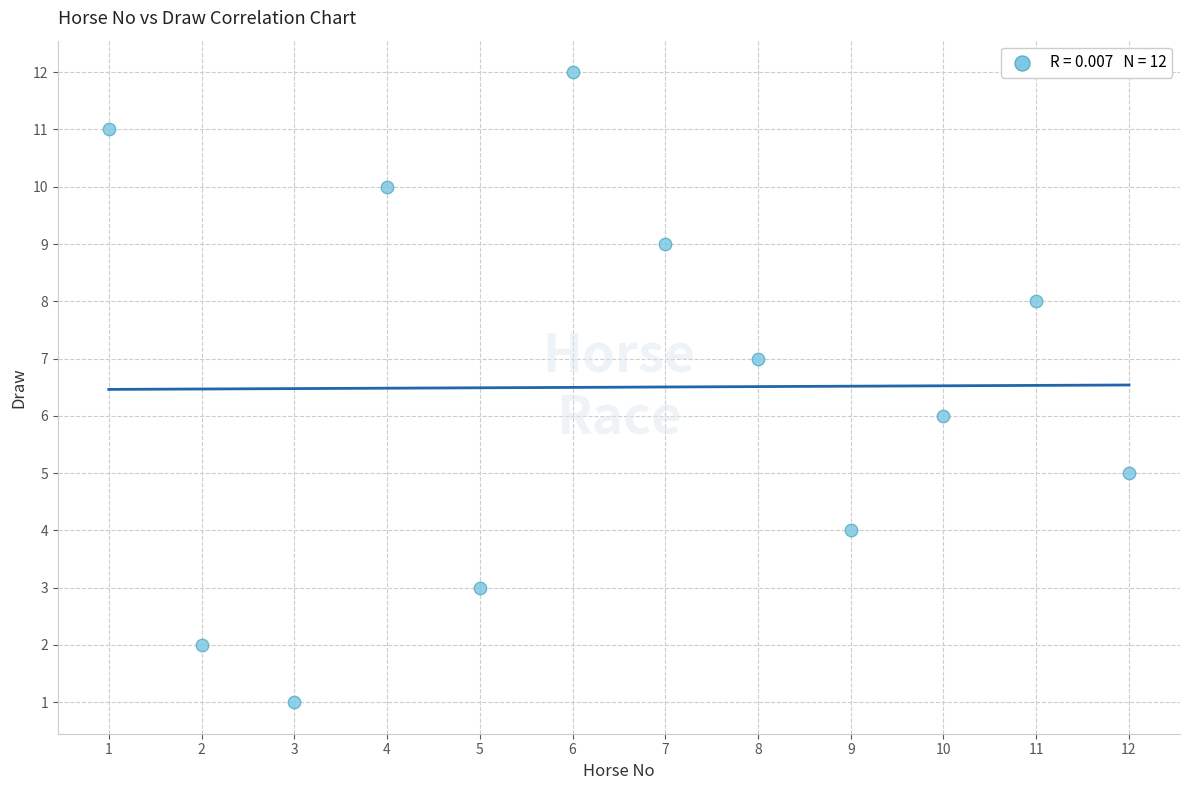

What is the range of X values (max minus min)?

11